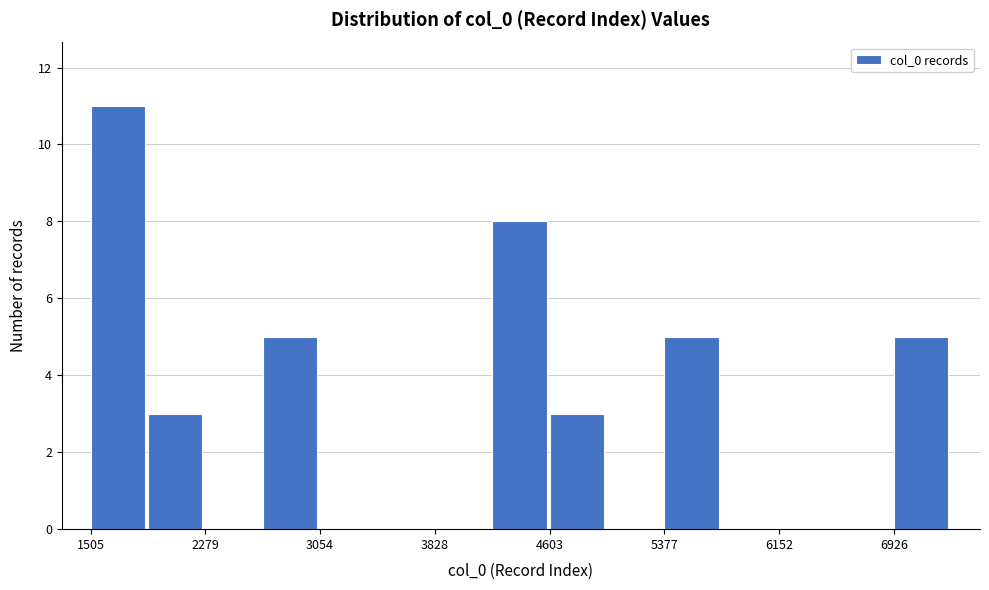

Around what value on the x-axis is the tallest bar? Give the approximate position of its centre, as read against the axis.

1700